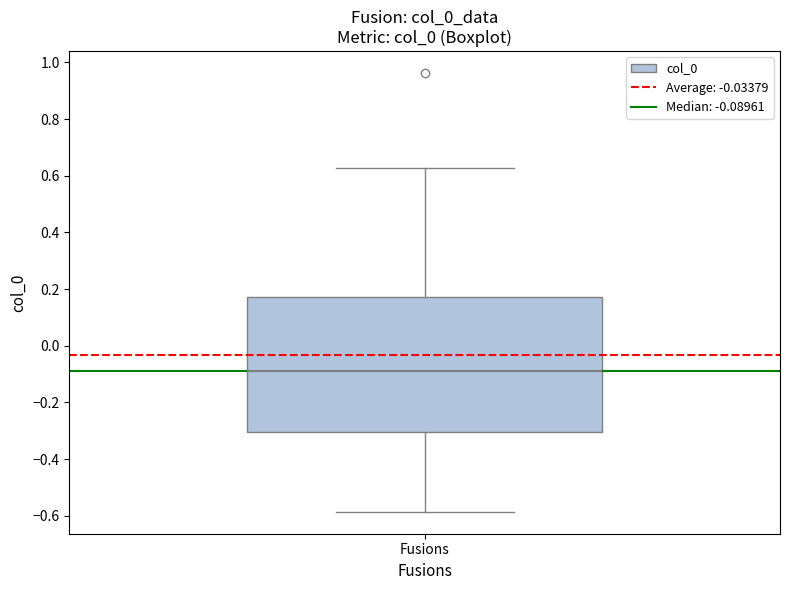

Where does the median line of the box for Fusions sit on the y-axis? The values are not printed on the chart, so give them approximately, as read against the axis.

-0.08